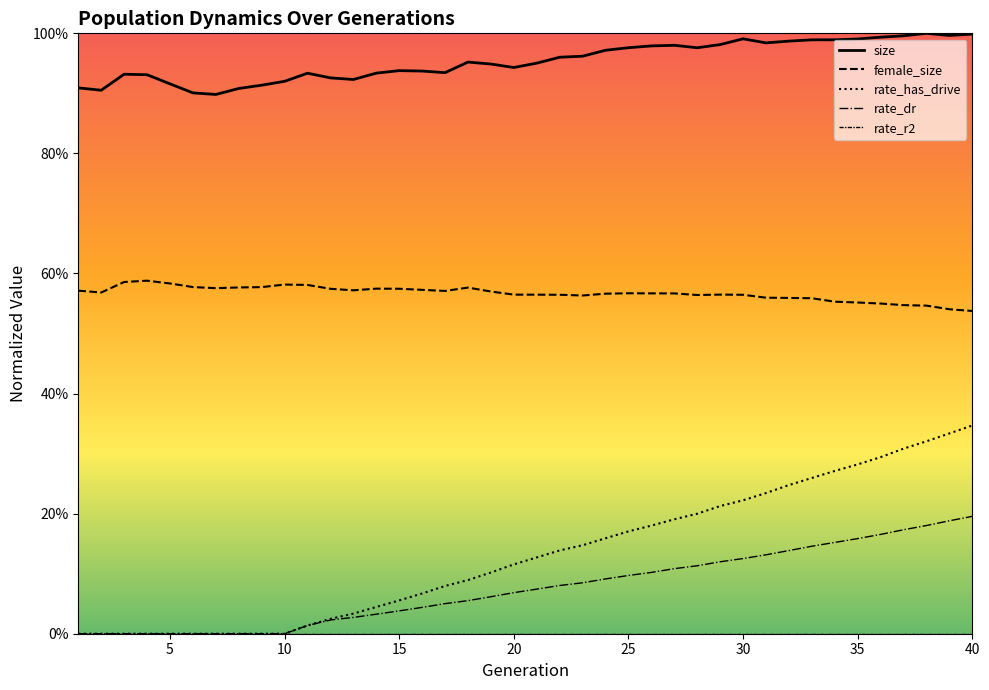

At how many categories does at least one series exceed 0?

40